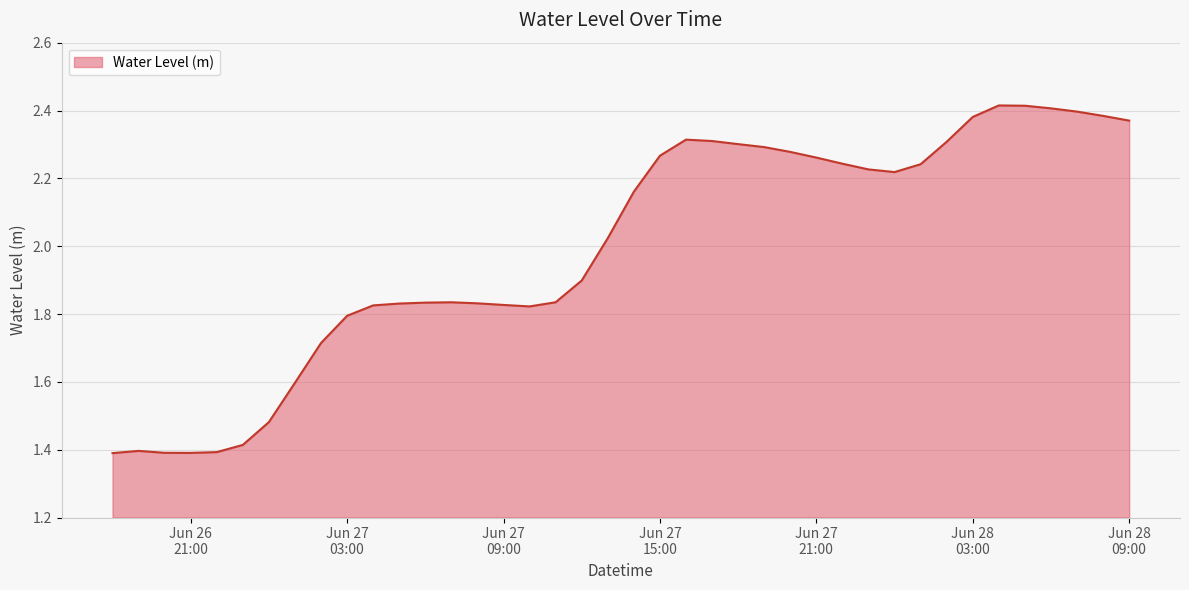

What is the difference between the maximum and minimum values?

1.0